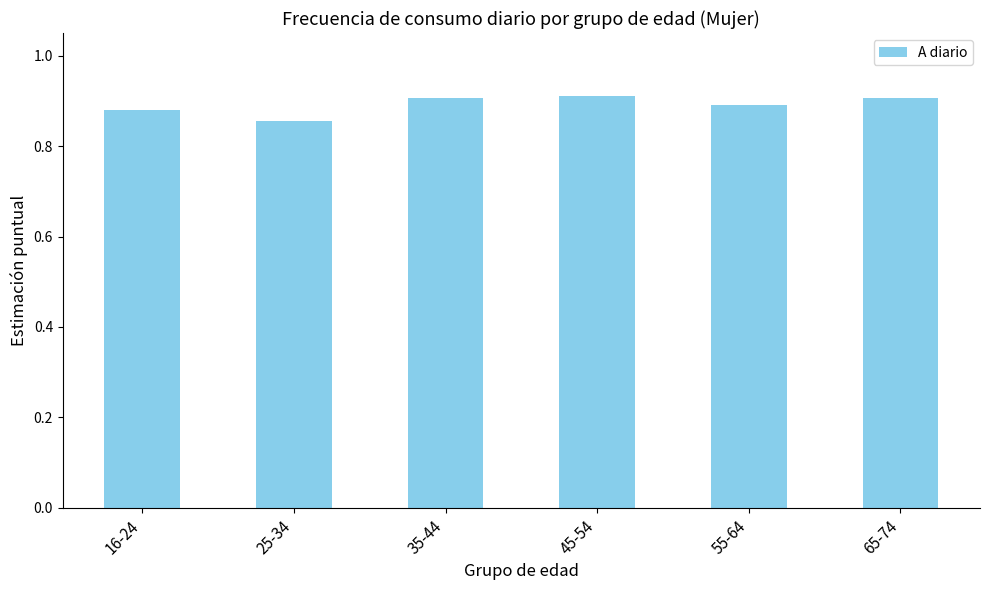

Which category has the lowest value across all series?

25-34